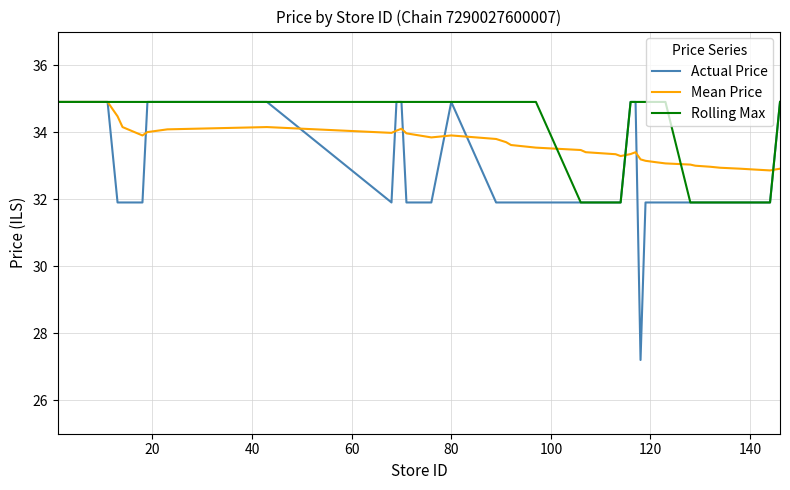

Which series has the widest spread of values?

Actual Price